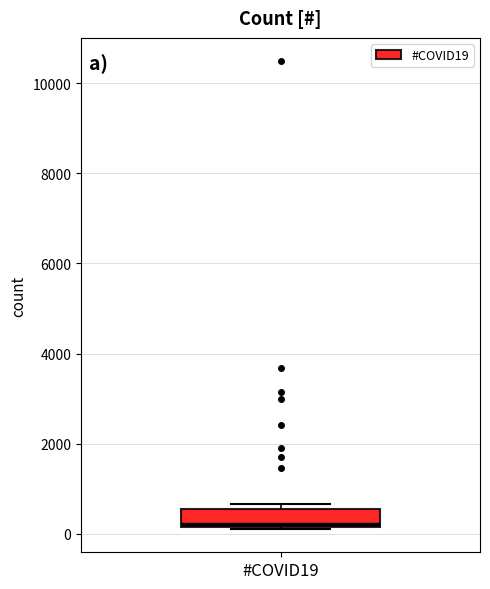

Read this box plot against the y-axis: the position of the median line, the range covered by the box, and the ends of both whiskers. The values are not printed on the chart, so give them approximately, as read against the axis.

median 200 (just above the box's lower edge), box 200 to 600, whiskers 200 to 600 (just above the box's upper edge)